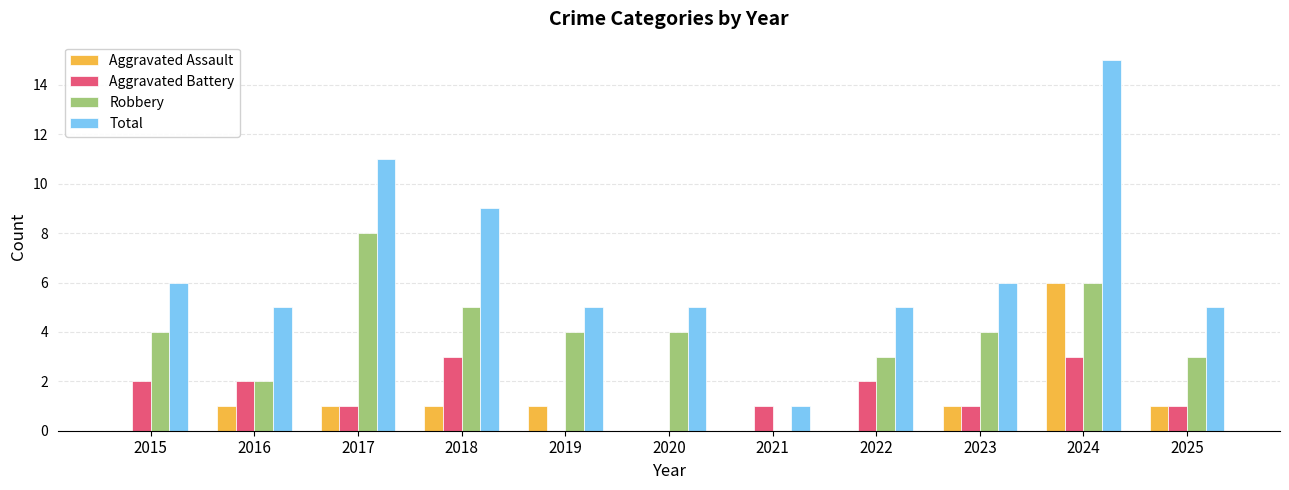

True or false: Aggravated Battery has a value of -1 at 2020.

False